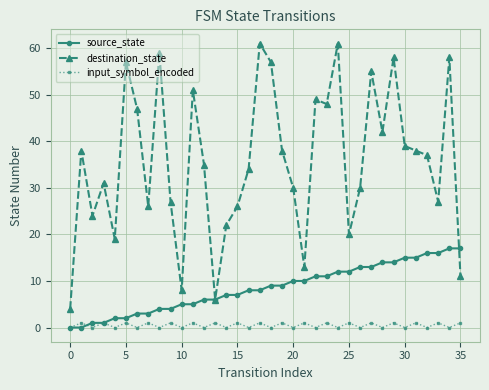

Which series has the largest total across all categories?

destination_state